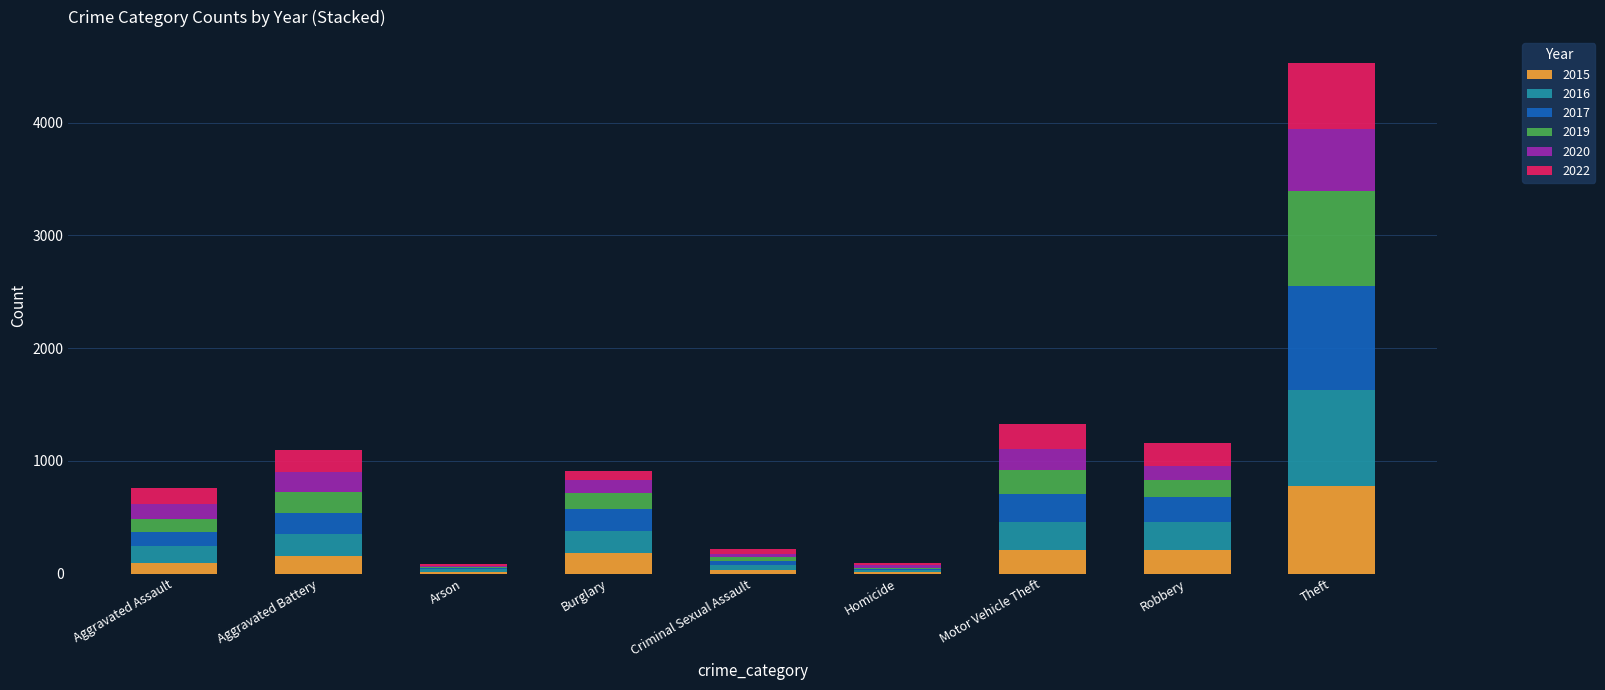

The value of 2015 at Theft is 774. True or false?

True